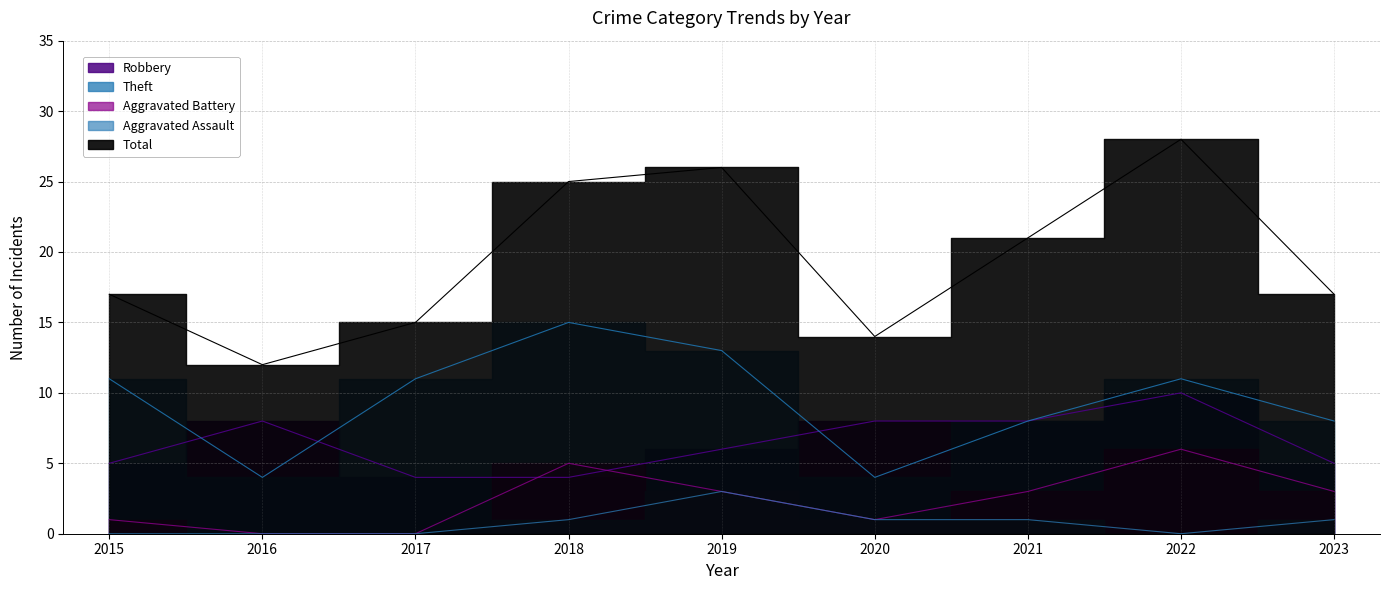

Rank the series by their maximum value, from highest to lowest.

Total, Theft, Robbery, Aggravated Battery, Aggravated Assault